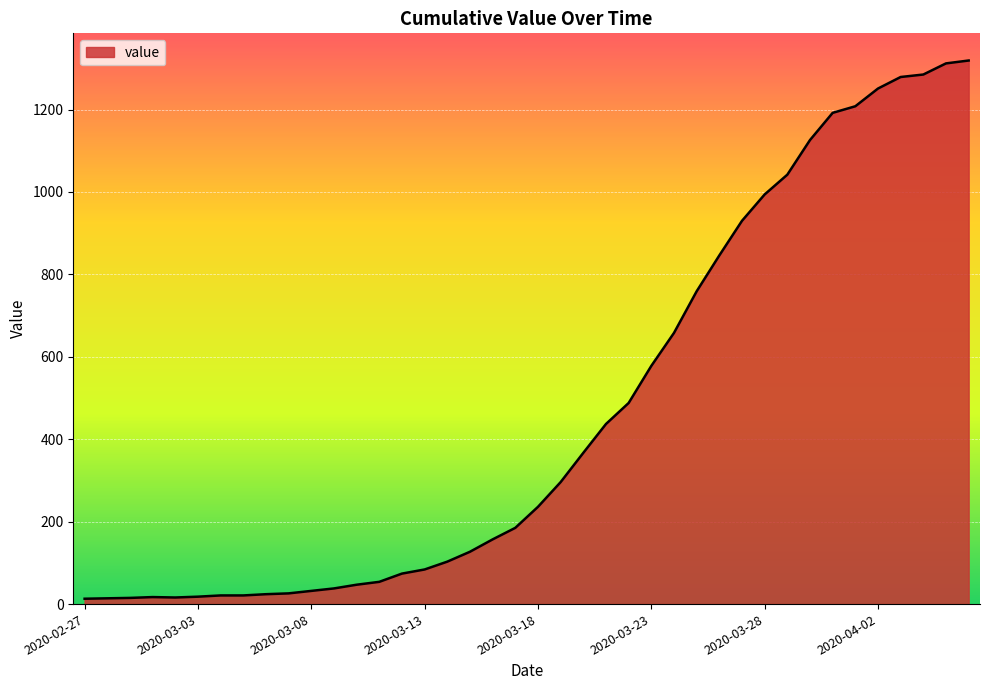

What is the difference between the maximum and minimum values?

1306